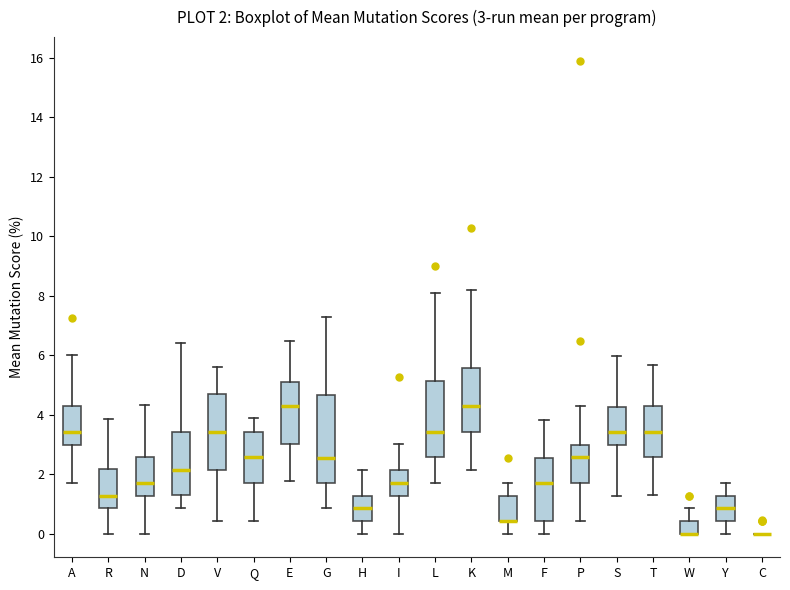

Comparing the boxes themselves (not the whiskers), which one is the tallest?

G